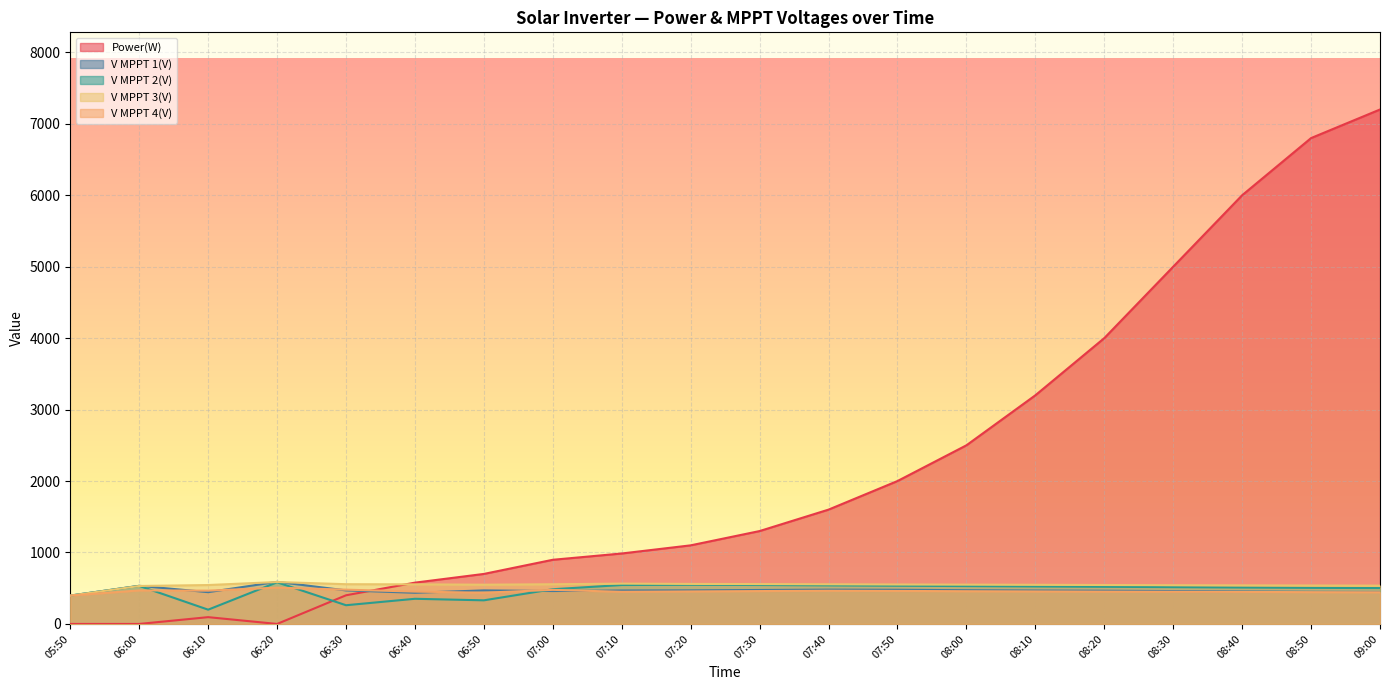

What position from the left is 07:20?

10